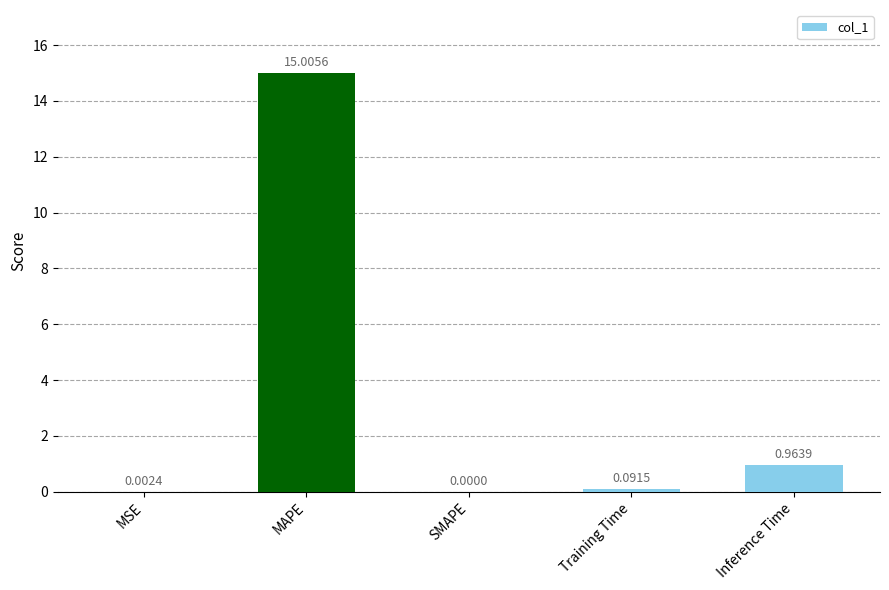

How many values are above zero?

4